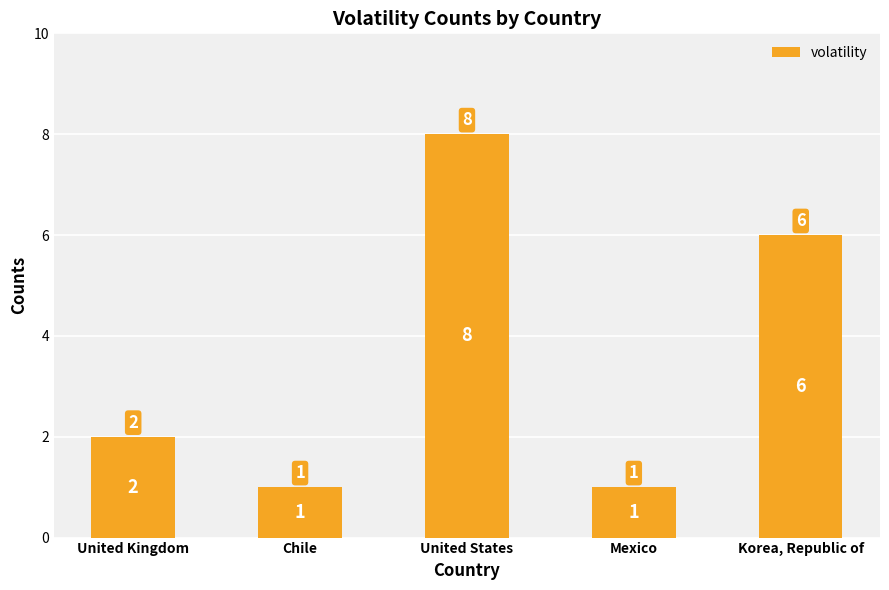

What position from the right is Chile?

4